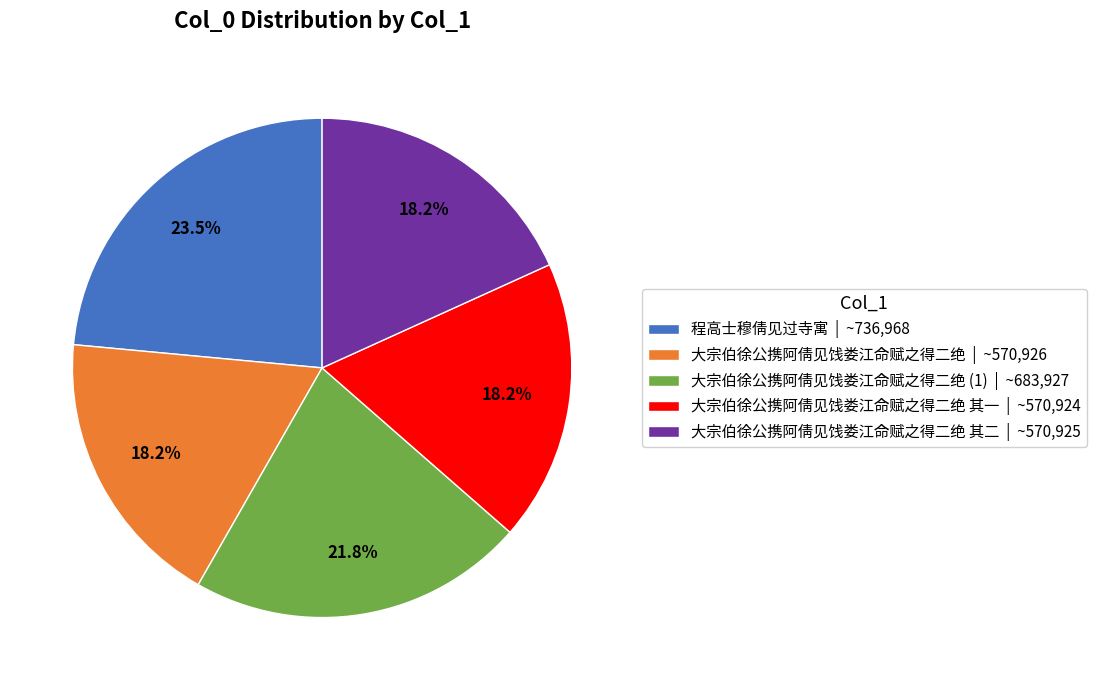

What is the largest slice in the pie chart?

程高士穆倩见过寺寓 | ~736,968